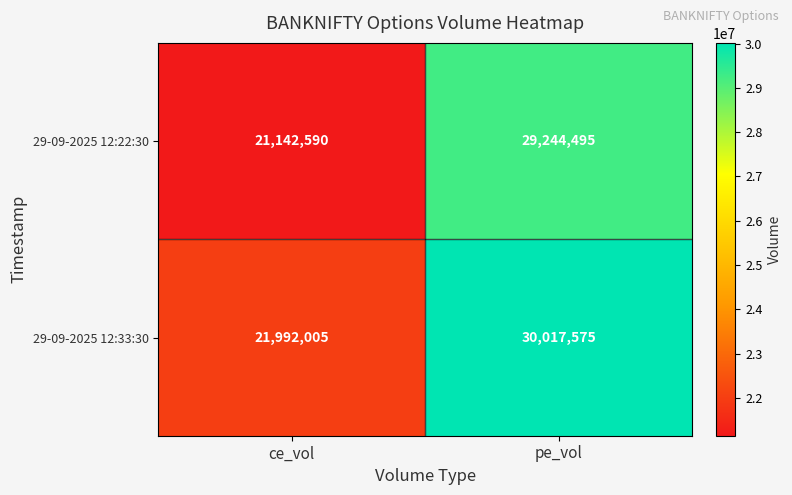

Which series has the widest spread of values?

29-09-2025 12:22:30